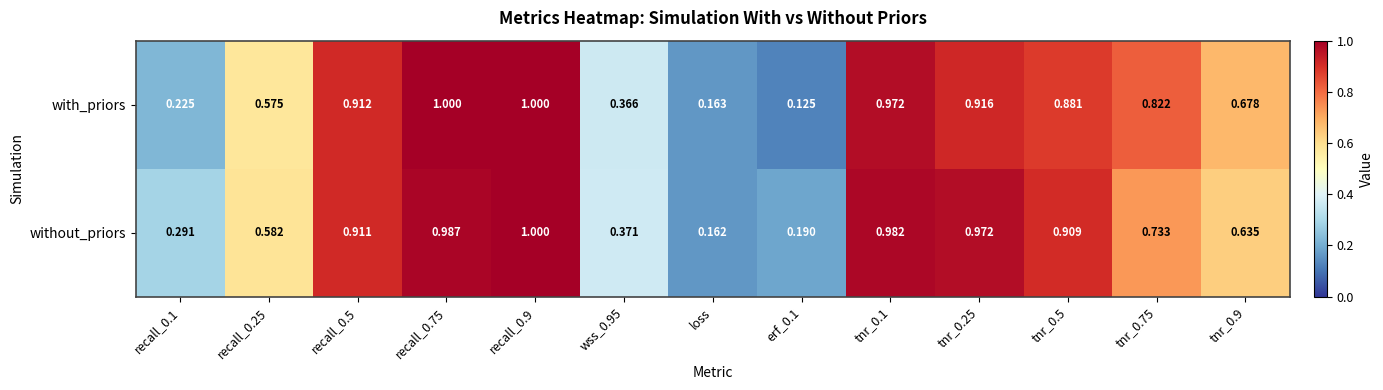

At which category is the sum across all series the highest?

recall_0.9